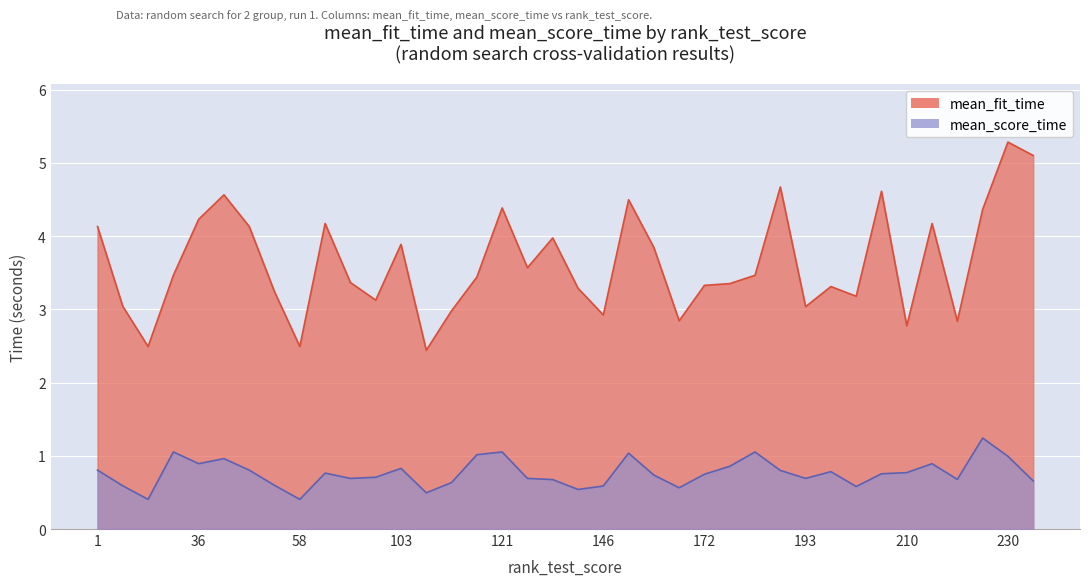

Which series has the widest spread of values?

mean_fit_time